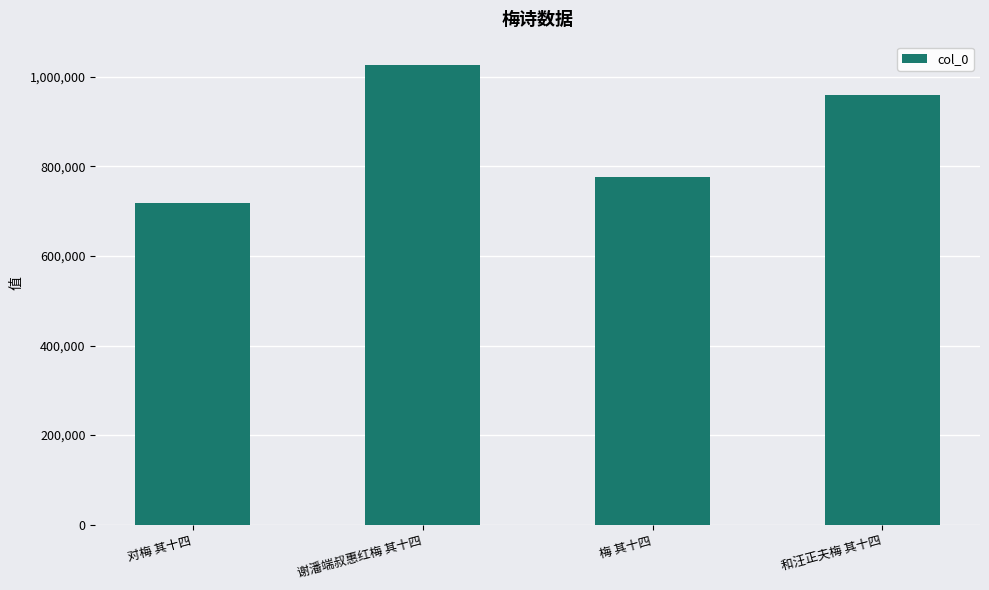

Which label corresponds to the smallest value in the chart?

对梅 其十四